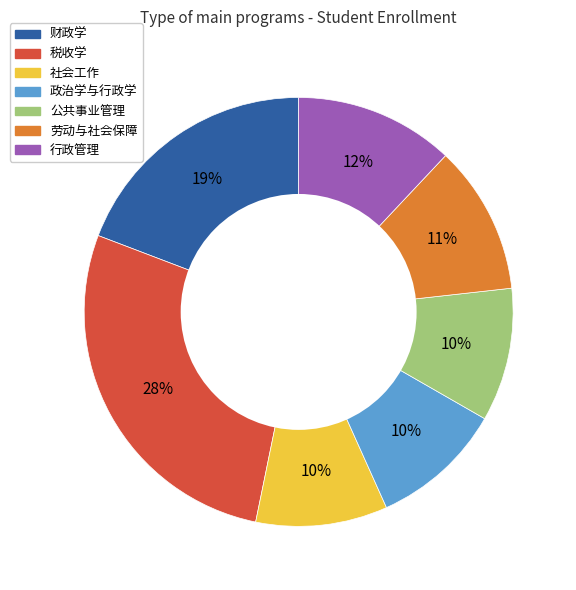

What is the ratio of the value at 税收学 to the value at 行政管理?

2.3